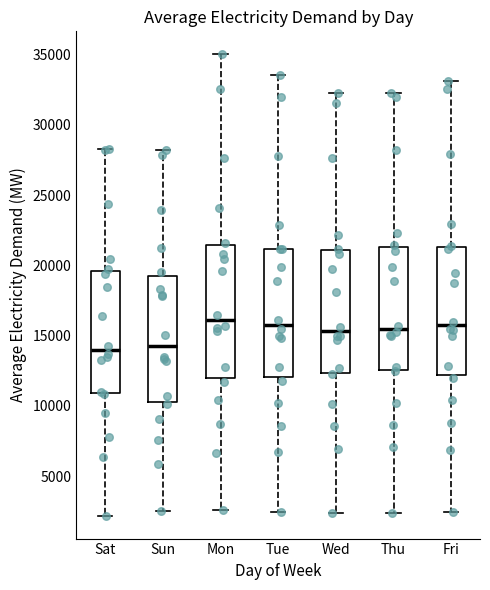

Reading left to right, read every box against the y-axis: the position of its median line, the range the box covers, and the ends of its whiskers. The values are not printed on the chart, so give them approximately, as read against the axis.

Sat: median 14000, box 11000 to 19500, whiskers 2000 to 28500
Sun: median 14500, box 10500 to 19000, whiskers 2500 to 28000
Mon: median 16000, box 12000 to 21500, whiskers 2500 to 35000
Tue: median 16000, box 12000 to 21000, whiskers 2500 to 33500
Wed: median 15500, box 12500 to 21000, whiskers 2500 to 32500
Thu: median 15500, box 12500 to 21500, whiskers 2500 to 32500
Fri: median 15500, box 12000 to 21500, whiskers 2500 to 33000